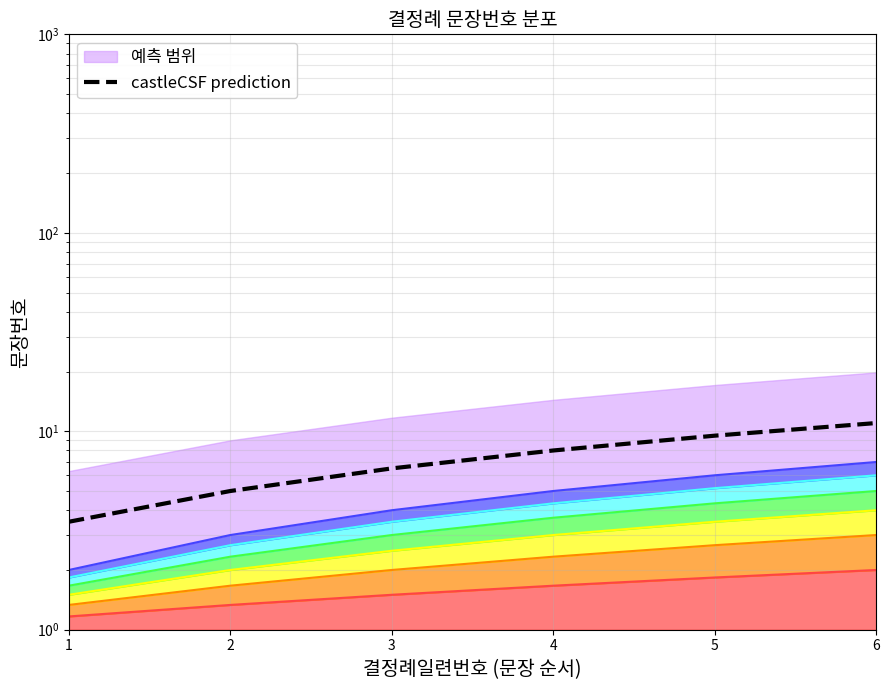

At which label does the data first exceed 8?

5